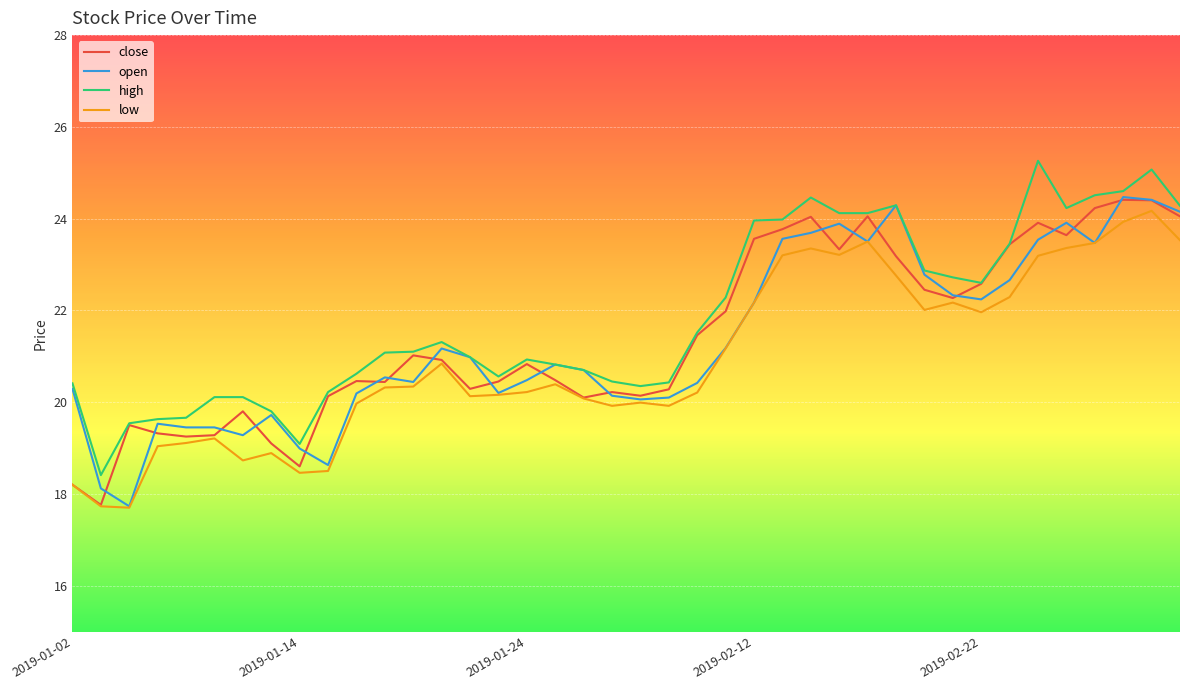

Count the number of data series in this chart.

4